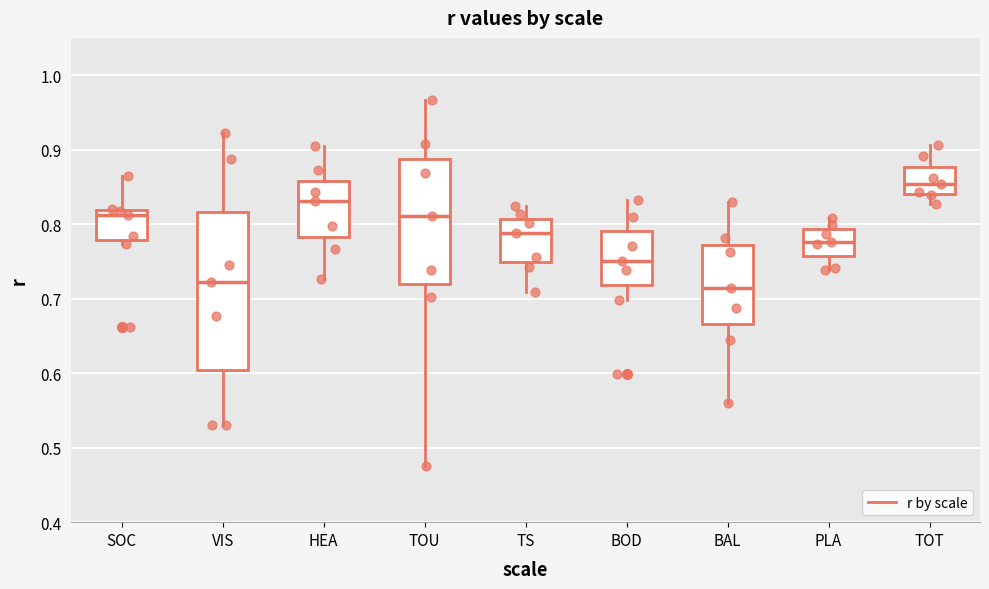

Reading left to right, read every box against the y-axis: the position of its median line, the range the box covers, and the ends of its whiskers. The values are not printed on the chart, so give them approximately, as read against the axis.

SOC: median 0.81, box 0.78 to 0.82, whiskers 0.77 to 0.86
VIS: median 0.72, box 0.60 to 0.82, whiskers 0.53 to 0.92
HEA: median 0.83, box 0.78 to 0.86, whiskers 0.73 to 0.91
TOU: median 0.81, box 0.72 to 0.89, whiskers 0.48 to 0.97
TS: median 0.79, box 0.75 to 0.81, whiskers 0.71 to 0.82
BOD: median 0.75, box 0.72 to 0.79, whiskers 0.70 to 0.83
BAL: median 0.71, box 0.67 to 0.77, whiskers 0.56 to 0.83
PLA: median 0.78, box 0.76 to 0.79, whiskers 0.74 to 0.81
TOT: median 0.85, box 0.84 to 0.88, whiskers 0.83 to 0.91